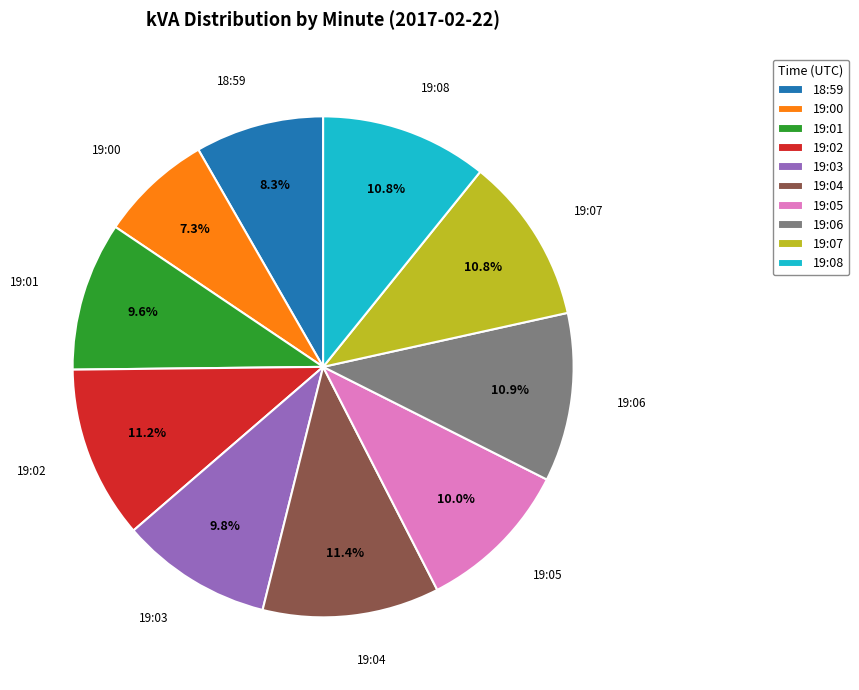

Which category has the smallest portion of the pie?

19:00